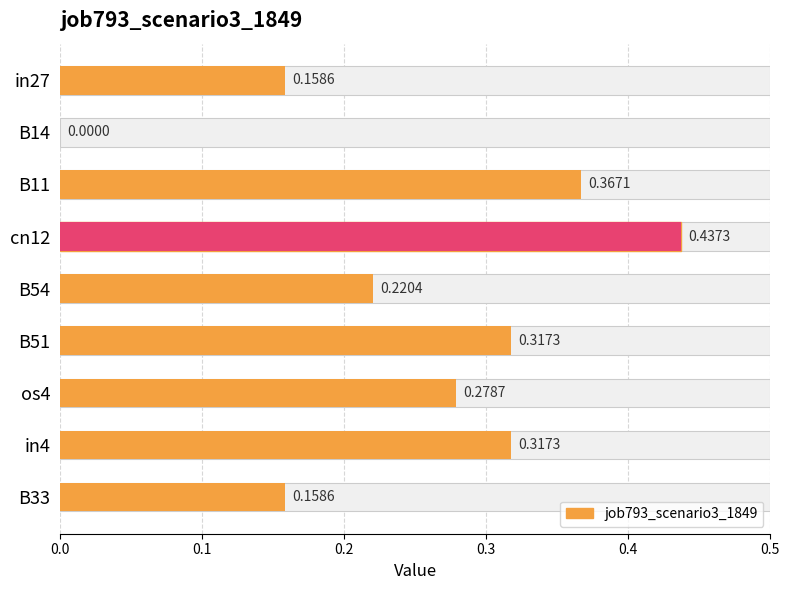

What is the difference between the values at B14 and cn12?

0.4